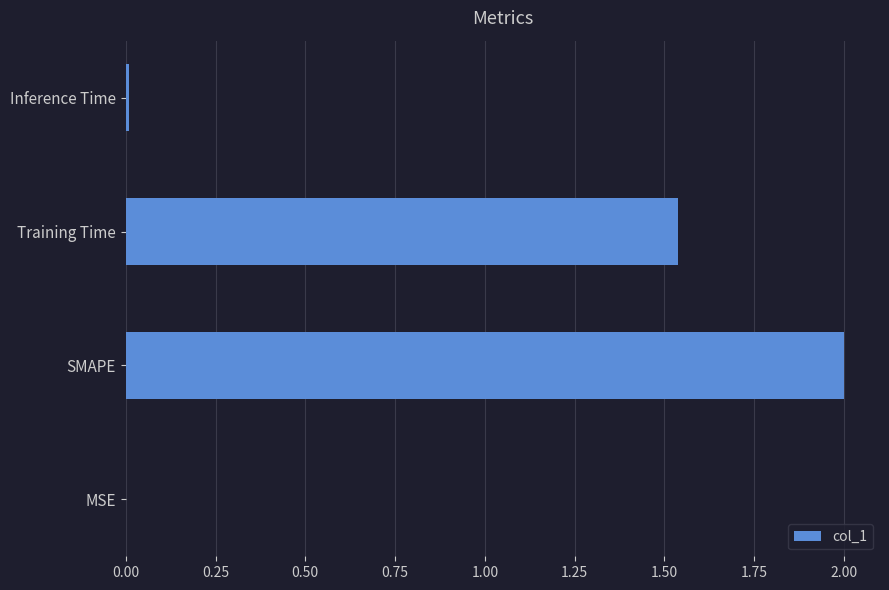

True or false: the data shows 0.0 at Inference Time.

True